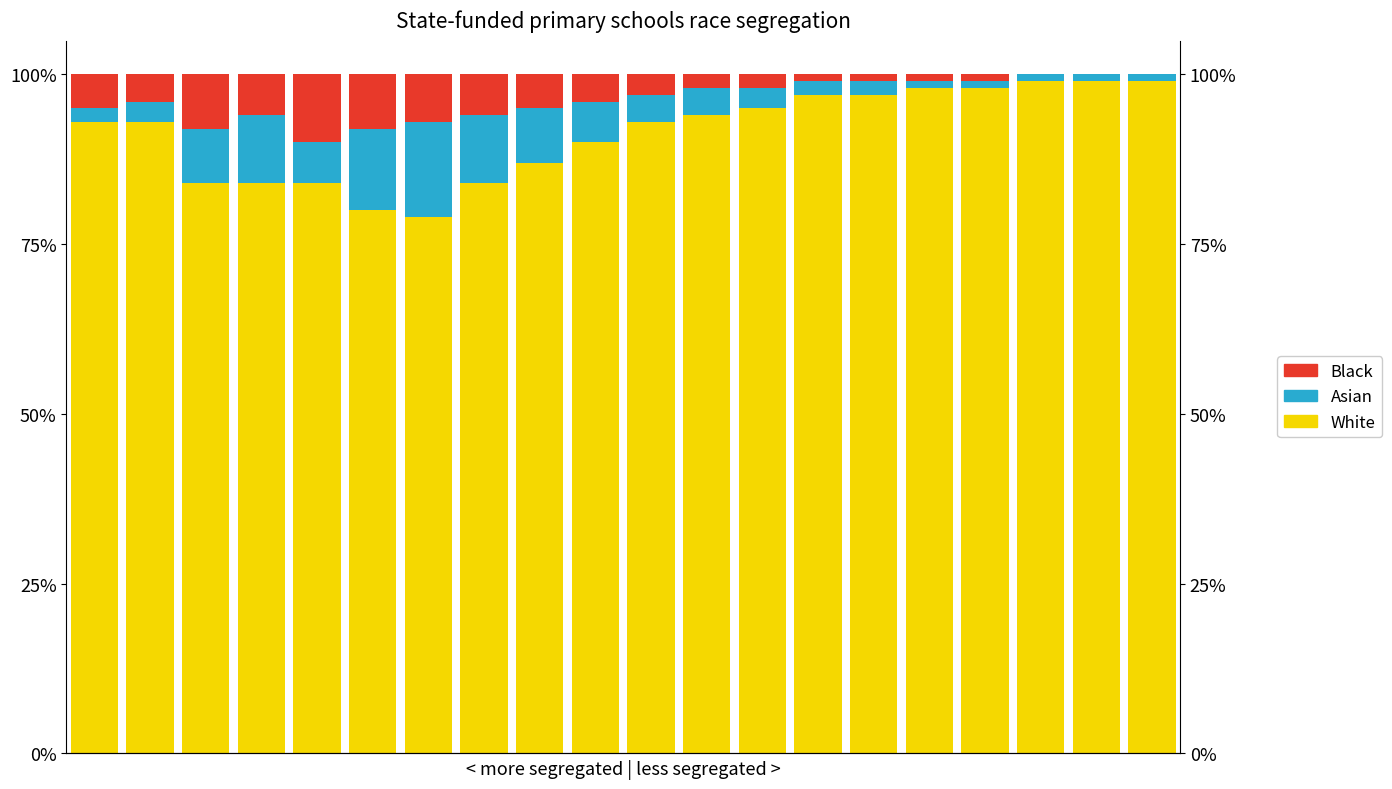

What is the average value of the White series?

91.3